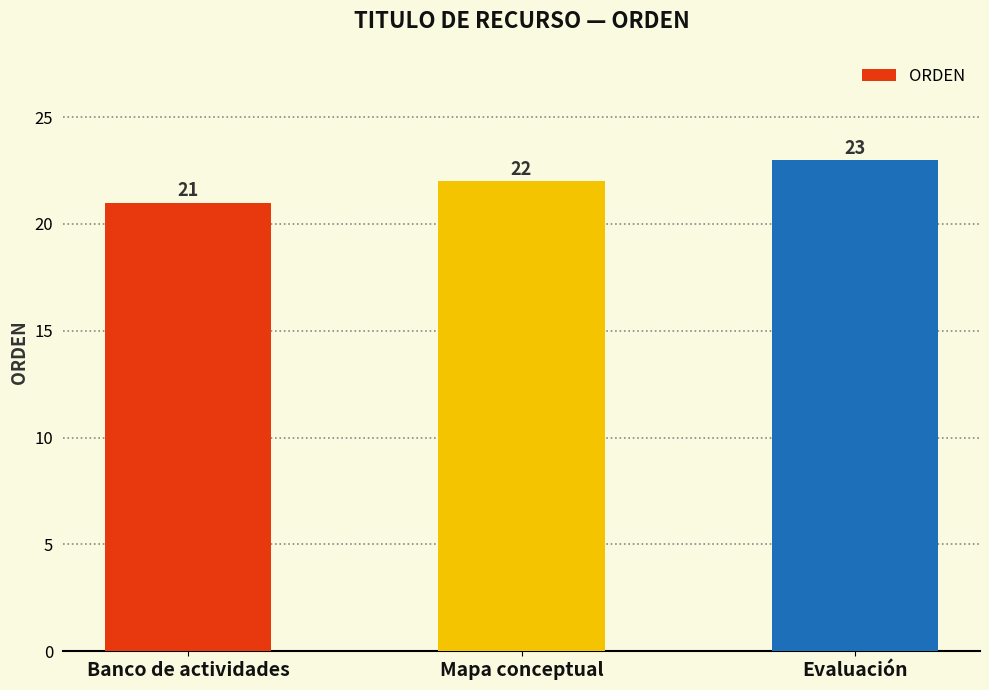

Is it true that the value at Mapa conceptual is 22?

True